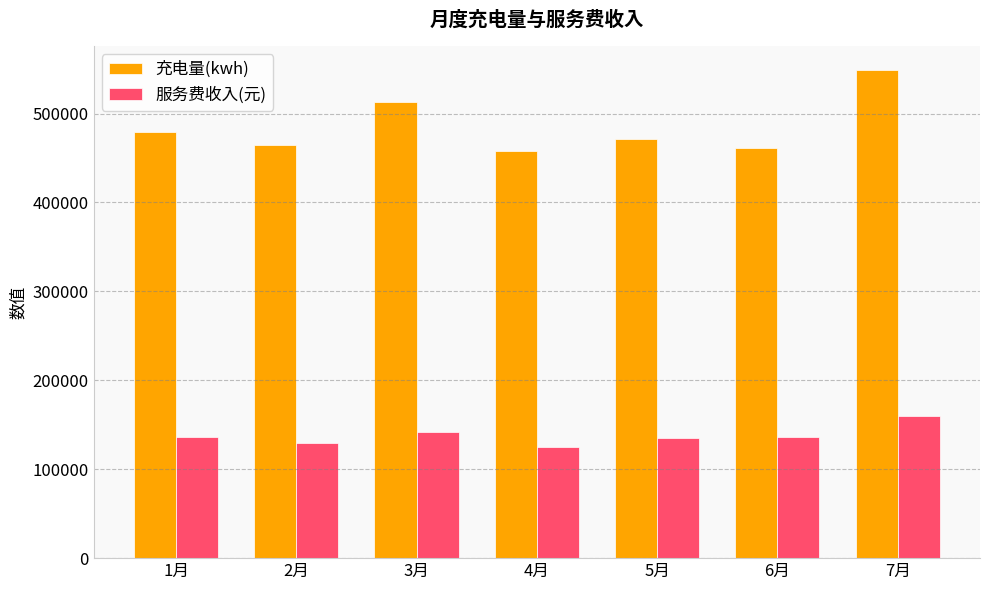

Is it true that 服务费收入(元) equals 129430.0 at 2月?

True